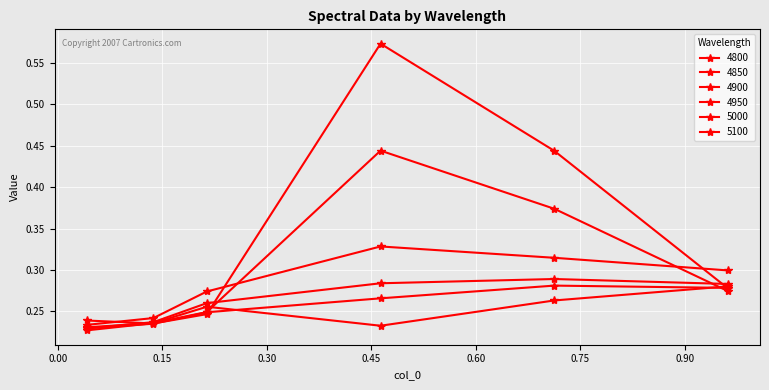

Between which two adjacent categories do 4800 and 5100 first intersect?

0.0410958904109589 and 0.136986301369863